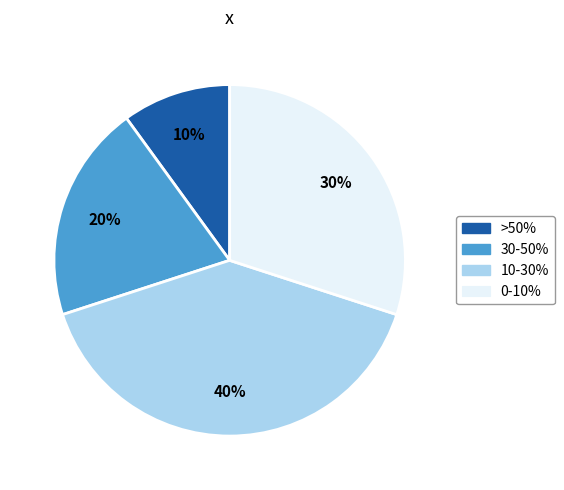

How many slices are in this pie chart?

4